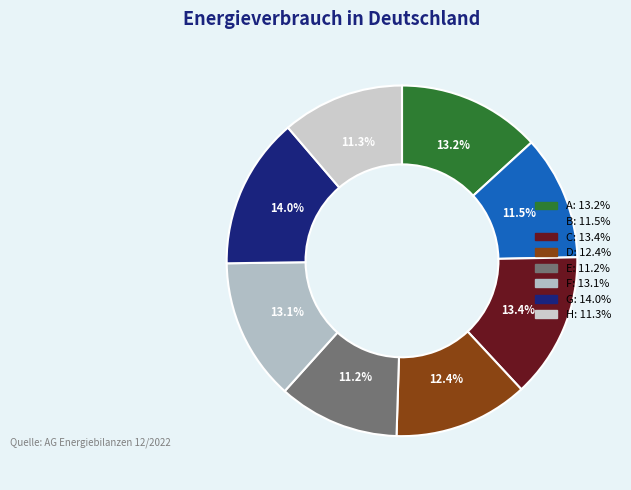

How many segments does this pie chart have?

8